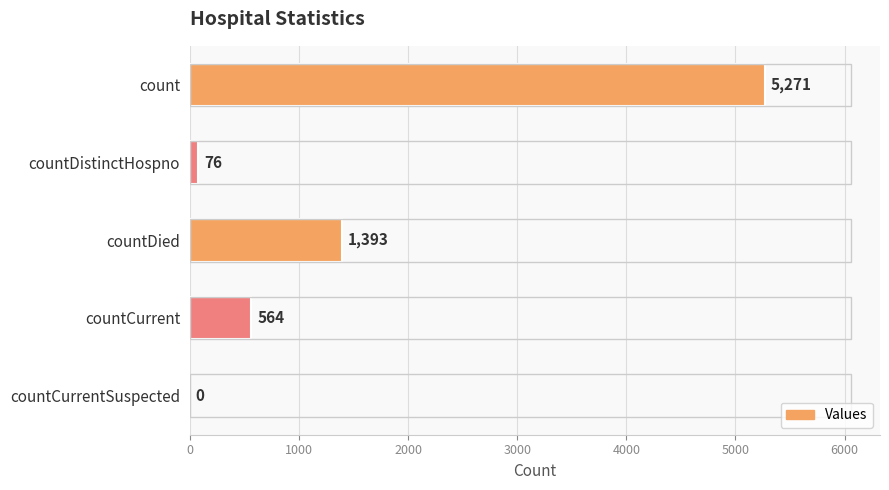

What is the change in value from count to countCurrent?

-4707